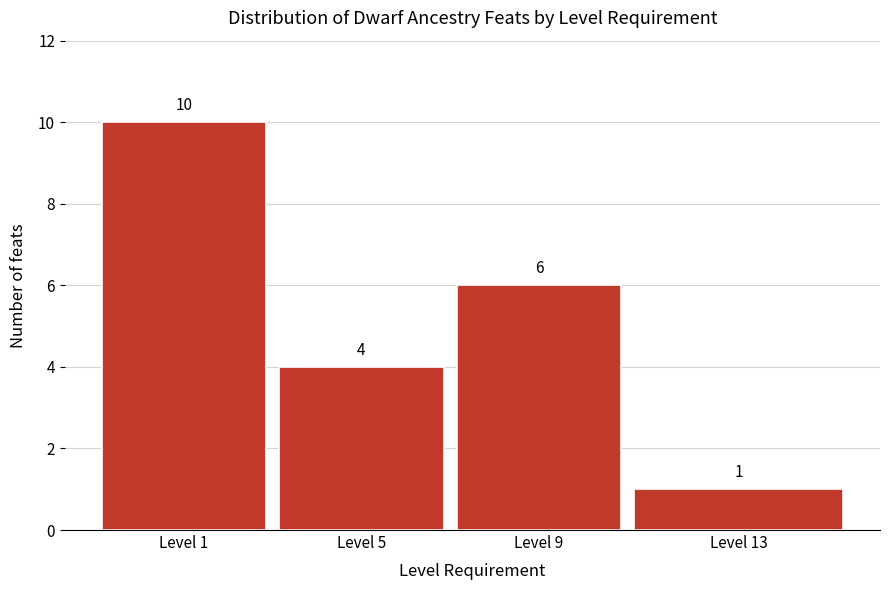

Reading left to right, what are all the values shown in this chart?

Level 1=10	Level 5=4	Level 9=6	Level 13=1